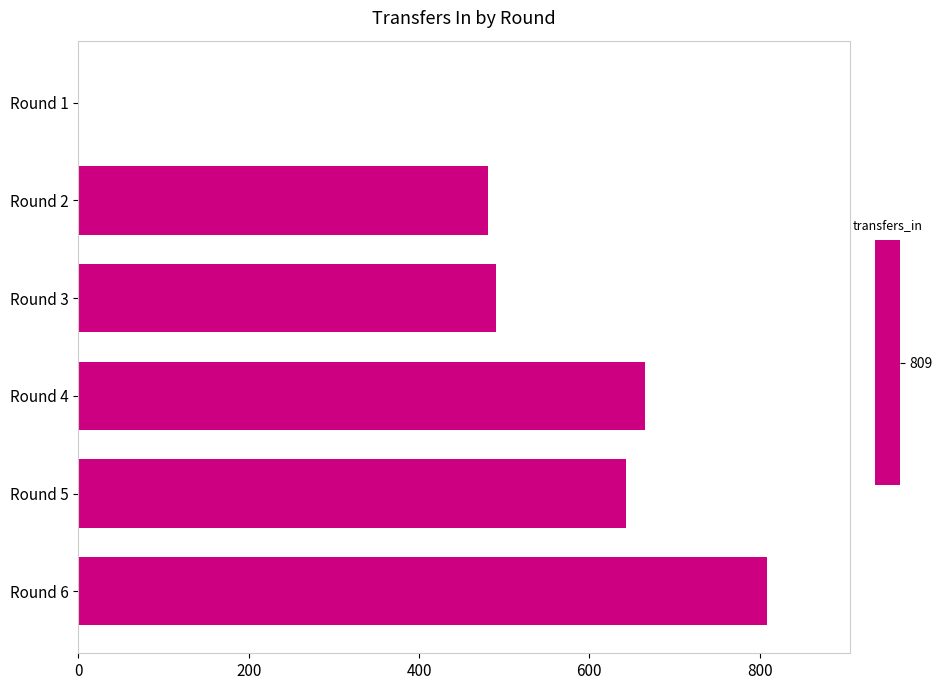

What is the greatest value displayed?

809